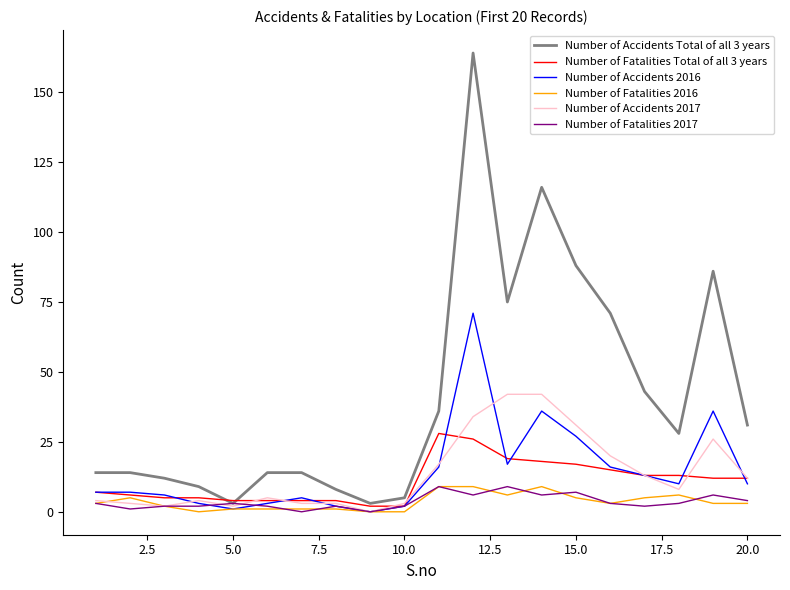

Which series has the largest total across all categories?

Number of Accidents Total of all 3 years